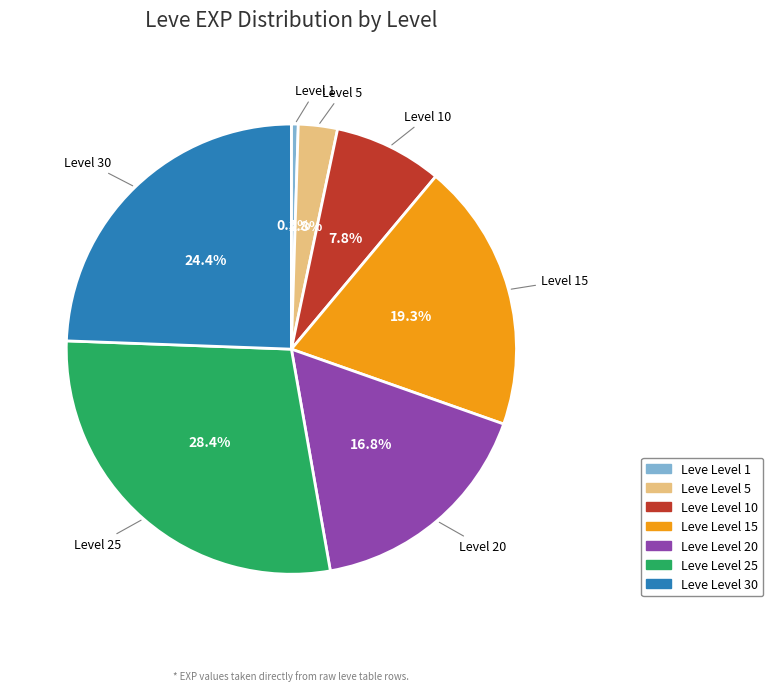

Count the number of slices in the pie.

7